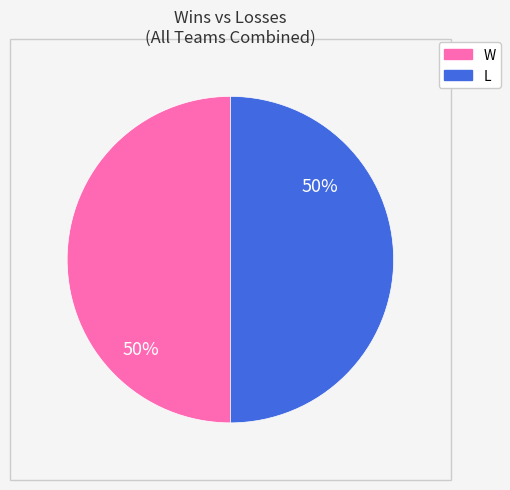

Approximately how many times larger is the value at L compared to W?

1.0